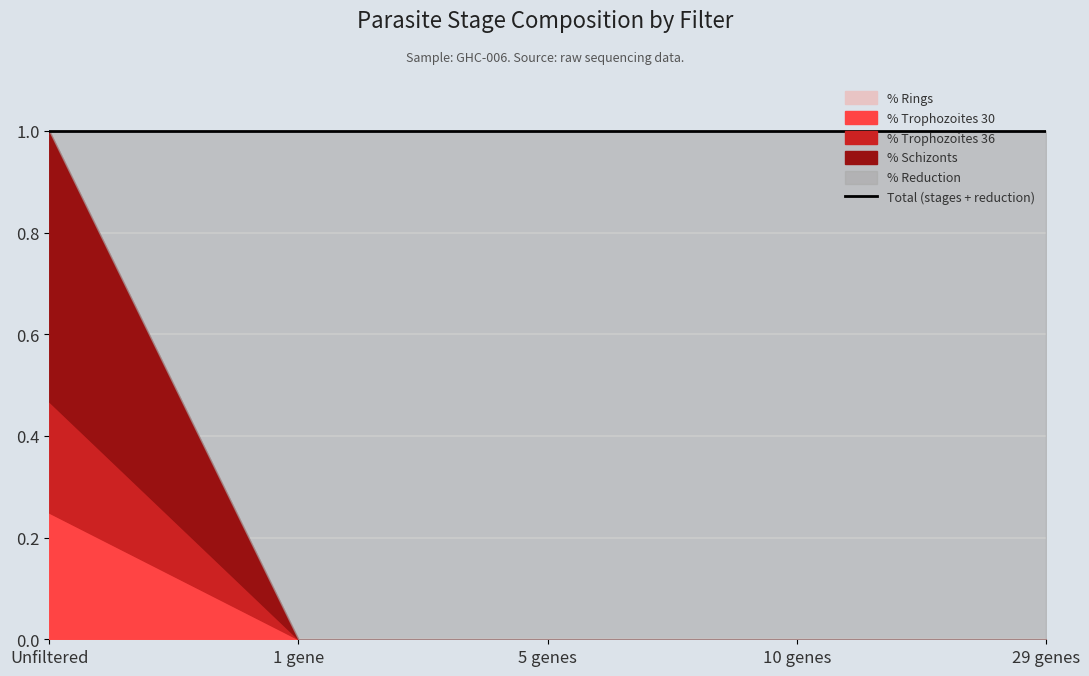

Which series changed the most between Unfiltered and 1 gene?

% Reduction